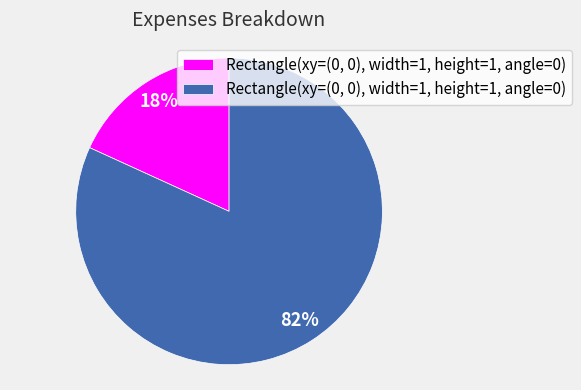

Is there any slice that represents more than half of the pie?

Yes